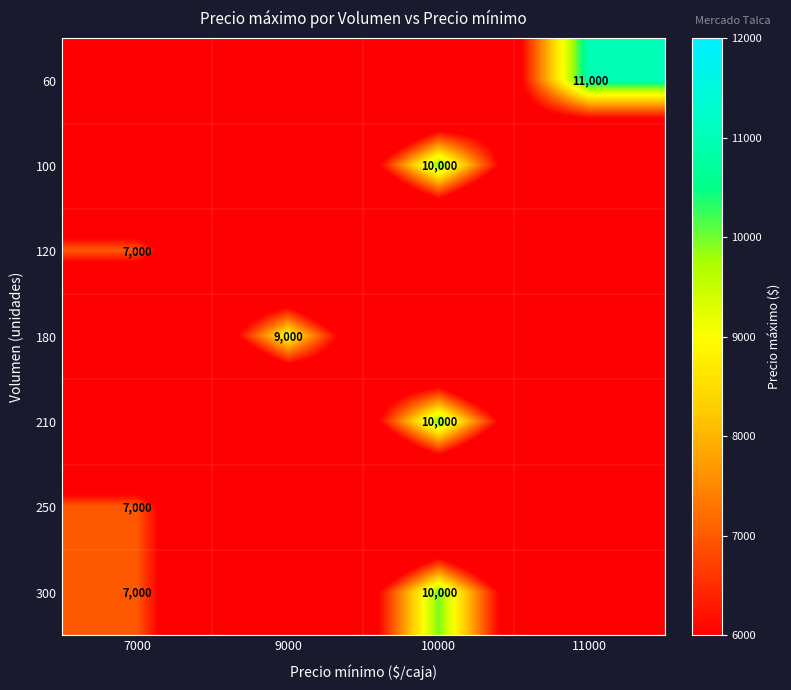

Count the number of categories in the chart.

4